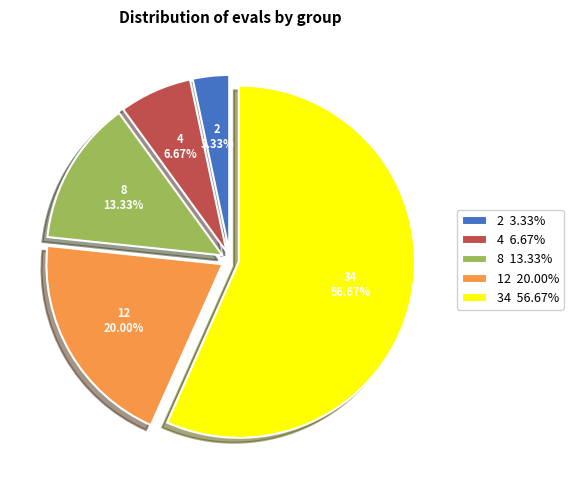

What percentage do 34 and 12 together represent?

76.7%